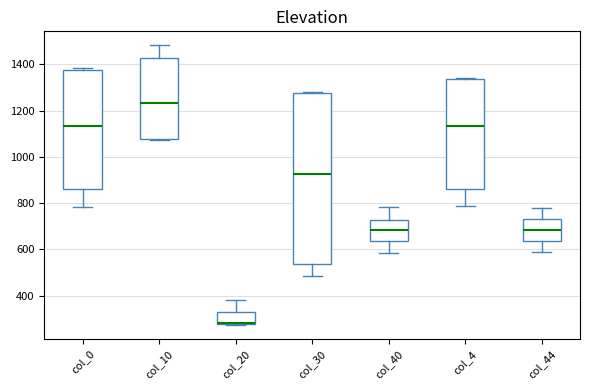

Reading left to right, transcribe this box plot: for each box, give where its median line is, the range the box spans, and where its two whiskers end, as read against the y-axis. The values are not printed on the chart, so give them approximately, as read against the axis.

col_0: median 1140, box 860 to 1380, whiskers 780 to 1380 (just above the box's upper edge)
col_10: median 1240, box 1080 to 1420, whiskers 1080 to 1480
col_20: median 280 (drawn on the box's lower edge), box 280 to 320, whiskers 280 to 380
col_30: median 920, box 540 to 1280, whiskers 480 to 1280
col_40: median 680, box 640 to 720, whiskers 580 to 780
col_4: median 1140, box 860 to 1340, whiskers 780 to 1340 (just above the box's upper edge)
col_44: median 680, box 640 to 720, whiskers 580 to 780